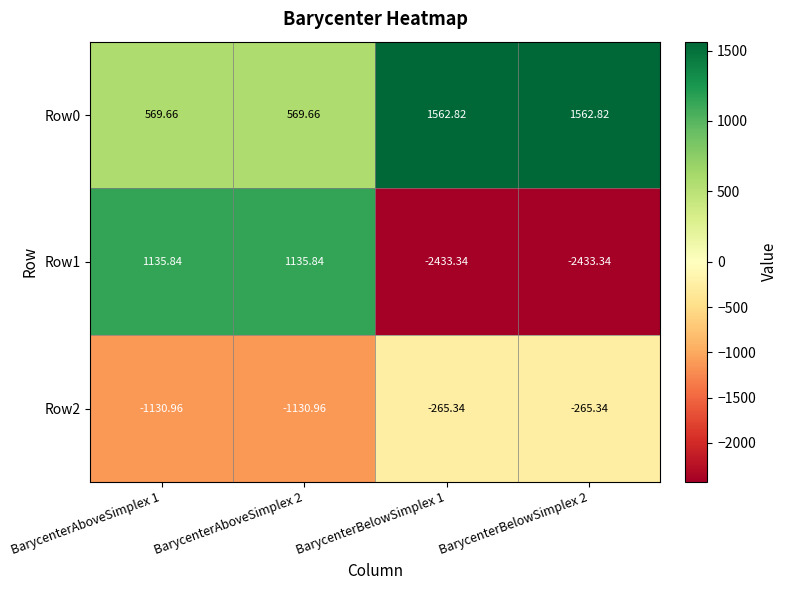

Which series has the largest total across all categories?

Row0